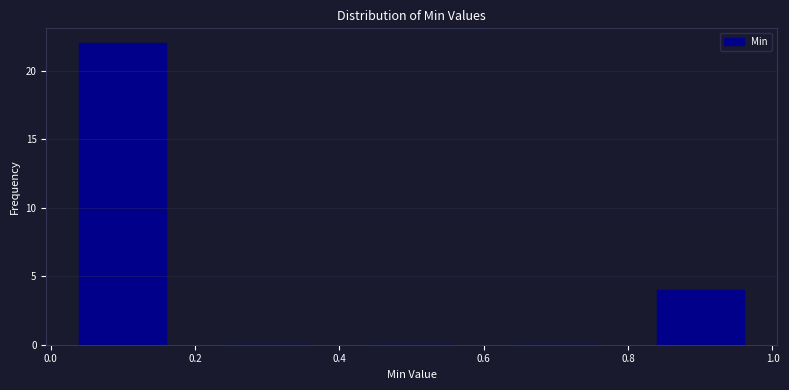

Reading left to right, list every bar in this chart as the range it spans on the x-axis followed by its height. The values are not printed on the chart, so give them approximately, as read against the axis.

0.0 to 0.2: 22
0.2 to 0.4: 0
0.4 to 0.6: 0
0.6 to 0.8: 0
0.8 to 1.0: 4